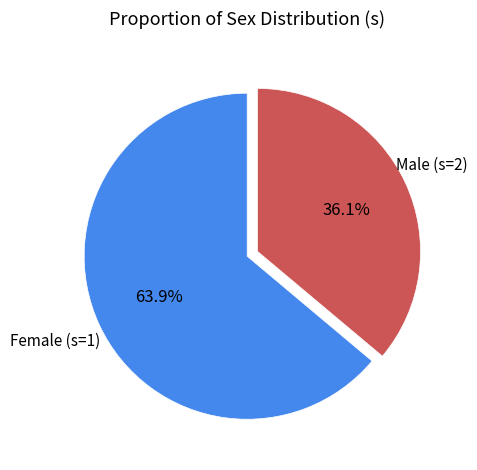

Does any single category account for the majority?

Yes